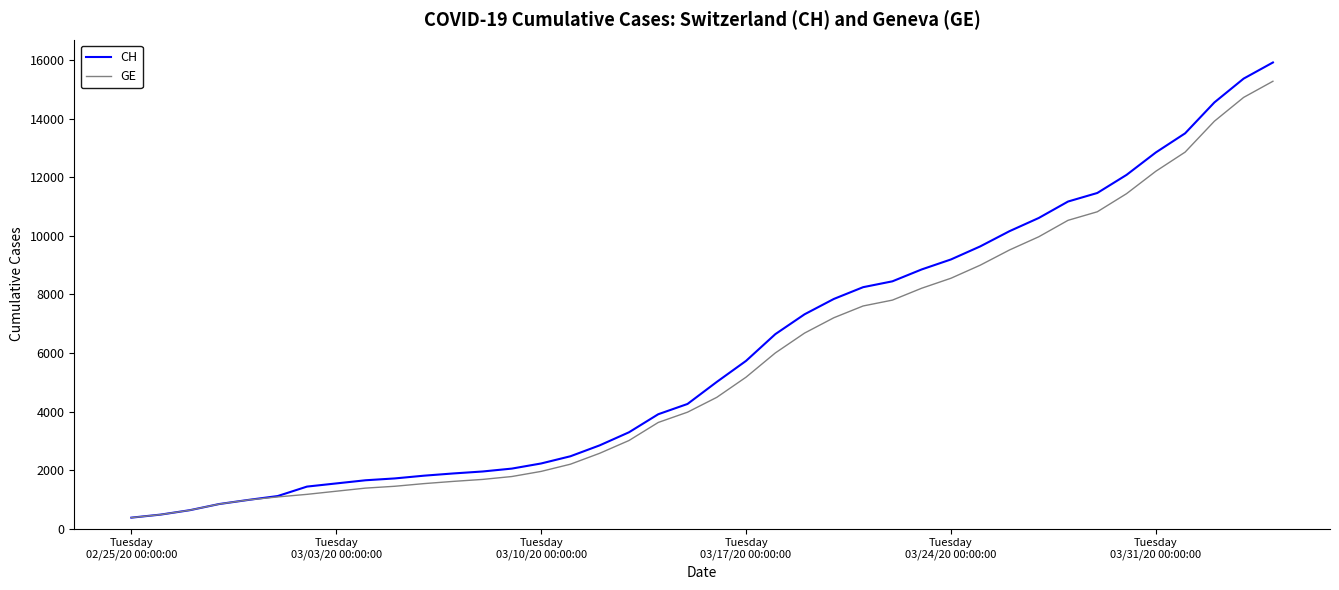

What is the minimum value shown in the chart?

375